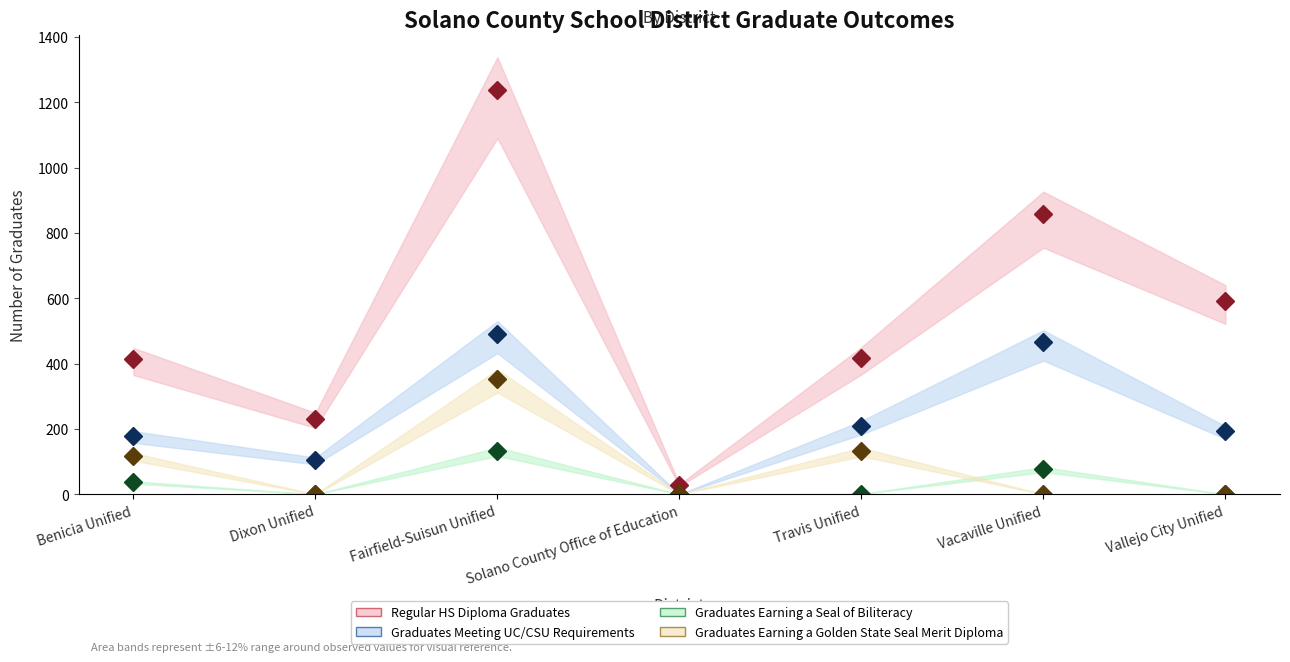

Reading left to right, extract all data points from this chart.

Regular HS Diploma Graduates: Benicia Unified=415	Dixon Unified=231	Fairfield-Suisun Unified=1239	Solano County Office of Education=28	Travis Unified=417	Vacaville Unified=858	Vallejo City Unified=593
Graduates Meeting UC/CSU Requirements: Benicia Unified=179	Dixon Unified=104	Fairfield-Suisun Unified=491	Solano County Office of Education=0	Travis Unified=208	Vacaville Unified=465	Vallejo City Unified=193
Graduates Earning a Seal of Biliteracy: Benicia Unified=37	Dixon Unified=0	Fairfield-Suisun Unified=133	Solano County Office of Education=0	Travis Unified=1	Vacaville Unified=77	Vallejo City Unified=0
Graduates Earning a Golden State Seal Merit Diploma: Benicia Unified=117	Dixon Unified=0	Fairfield-Suisun Unified=354	Solano County Office of Education=0	Travis Unified=132	Vacaville Unified=0	Vallejo City Unified=0